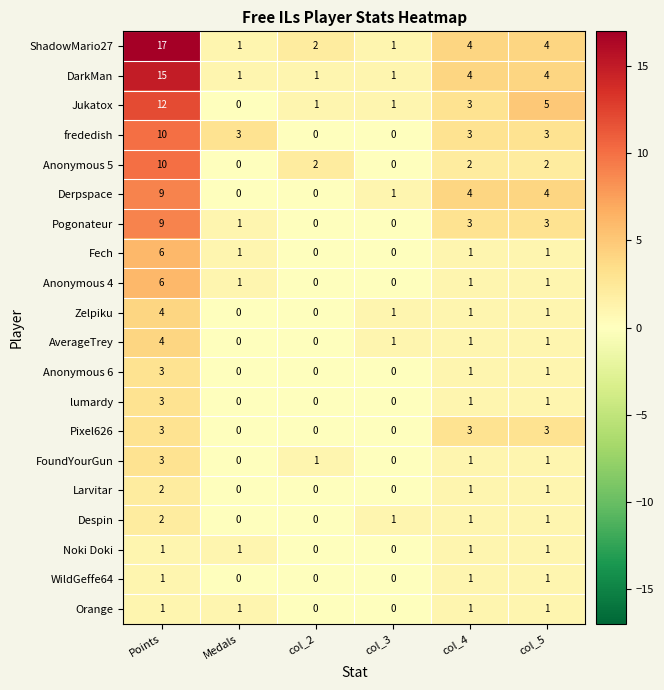

How many Orange values are between 0 and 1?

6